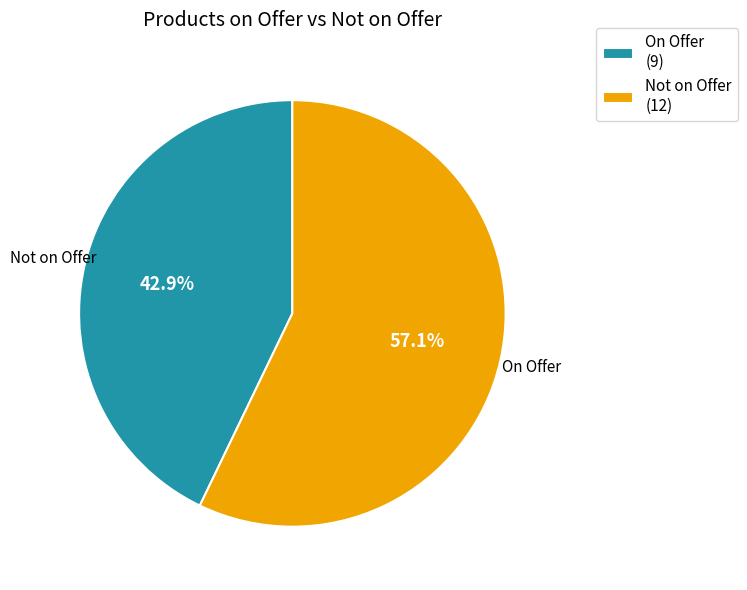

What is the ratio of the value at Not on Offer (12) to the value at On Offer (9)?

1.3